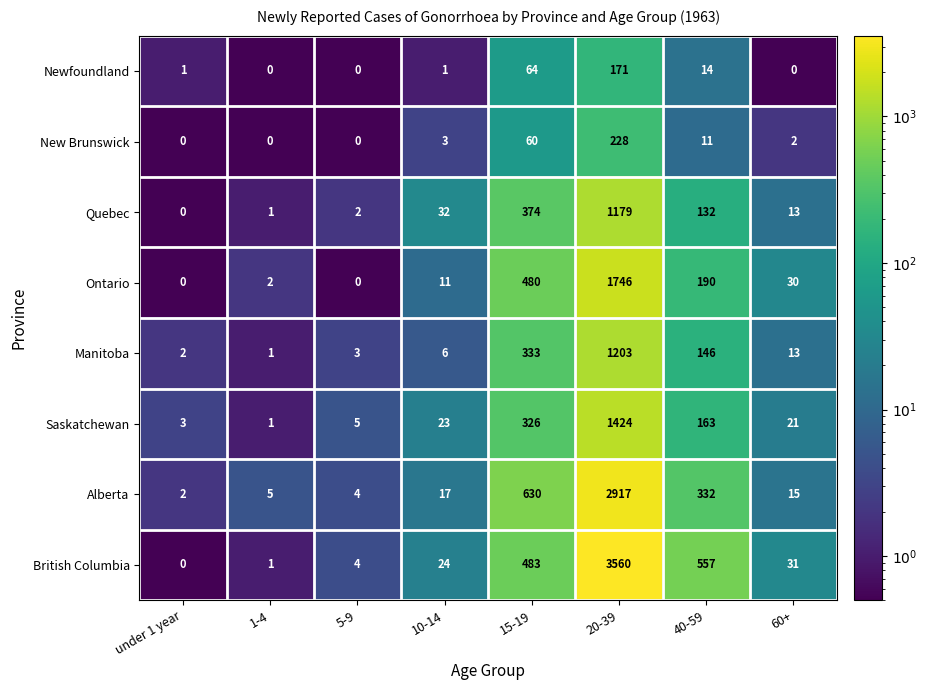

True or false: Saskatchewan has a value of 86 at 15-19.

False